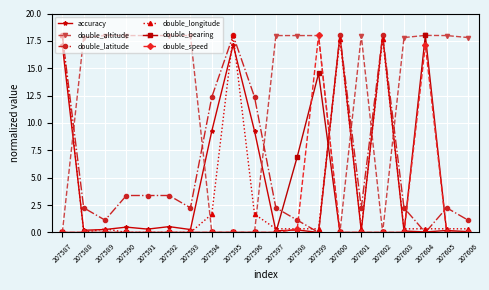

Where does the double_latitude series first go above 2?

207587